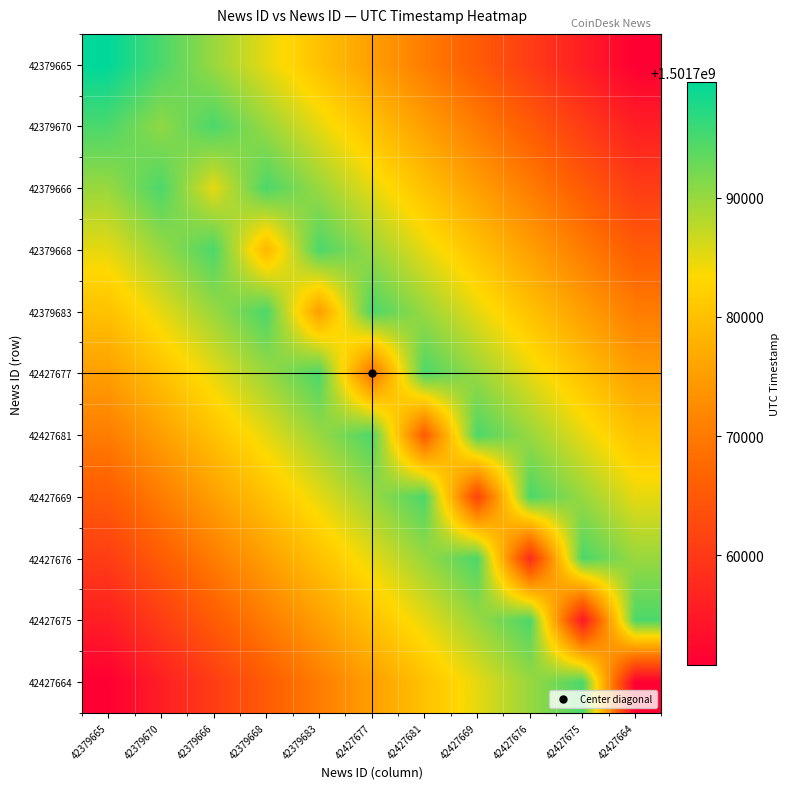

Which has a higher value, 42427669 or 42379683?

42379683